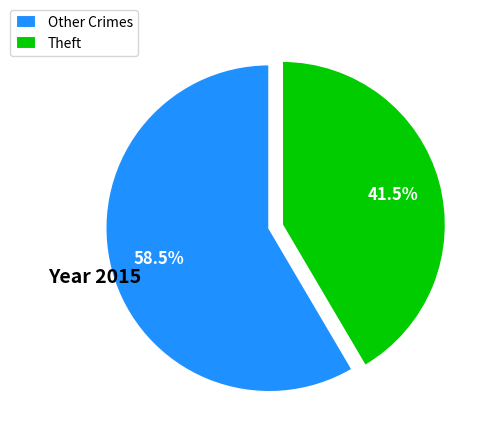

Which has a higher value, Other Crimes or Theft?

Other Crimes